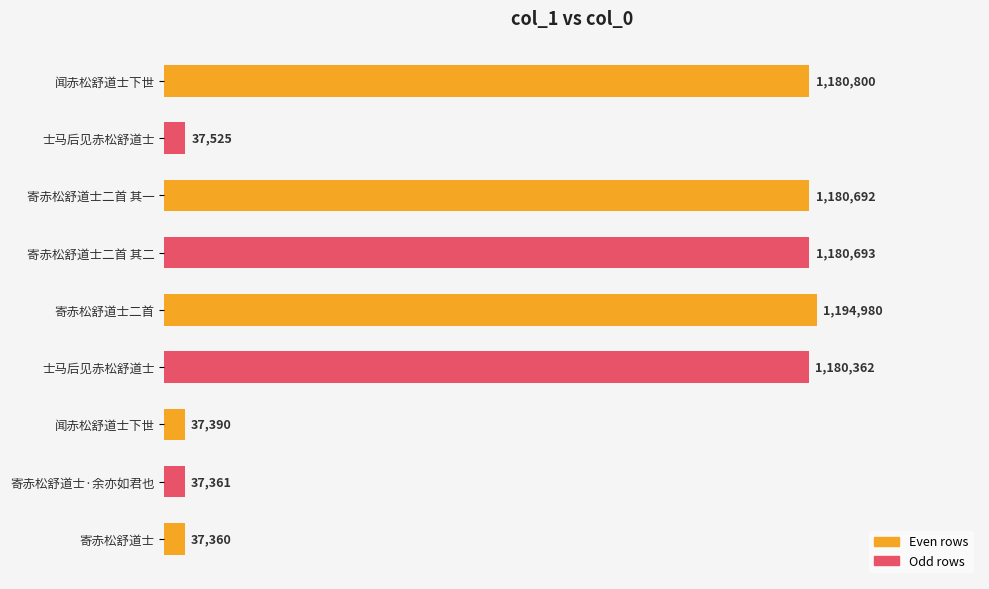

Does the chart contain any negative values?

No